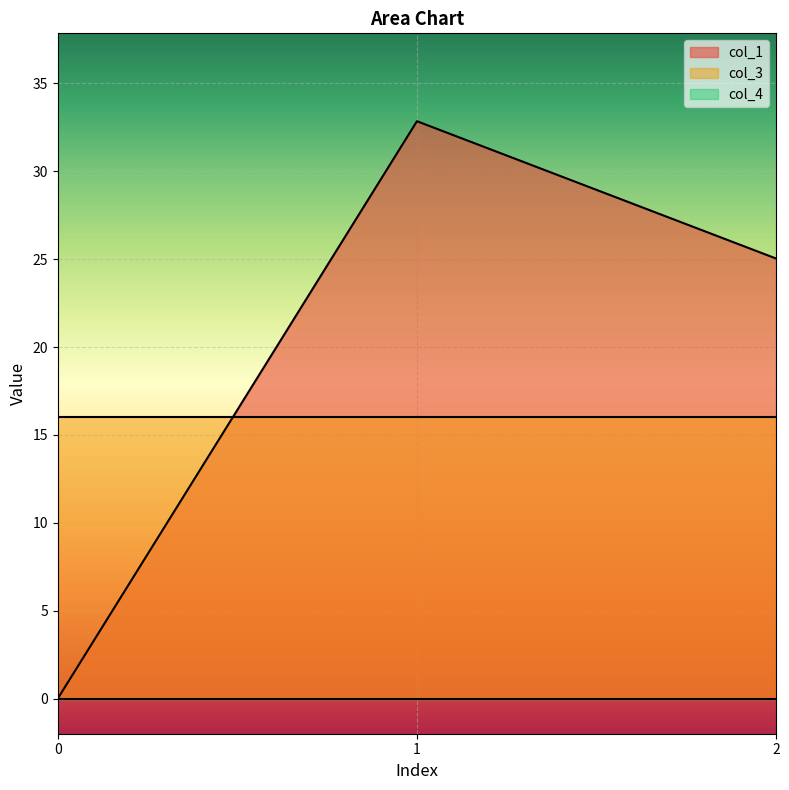

What is the value of the col_1 point at the 2nd from the left?

32.8